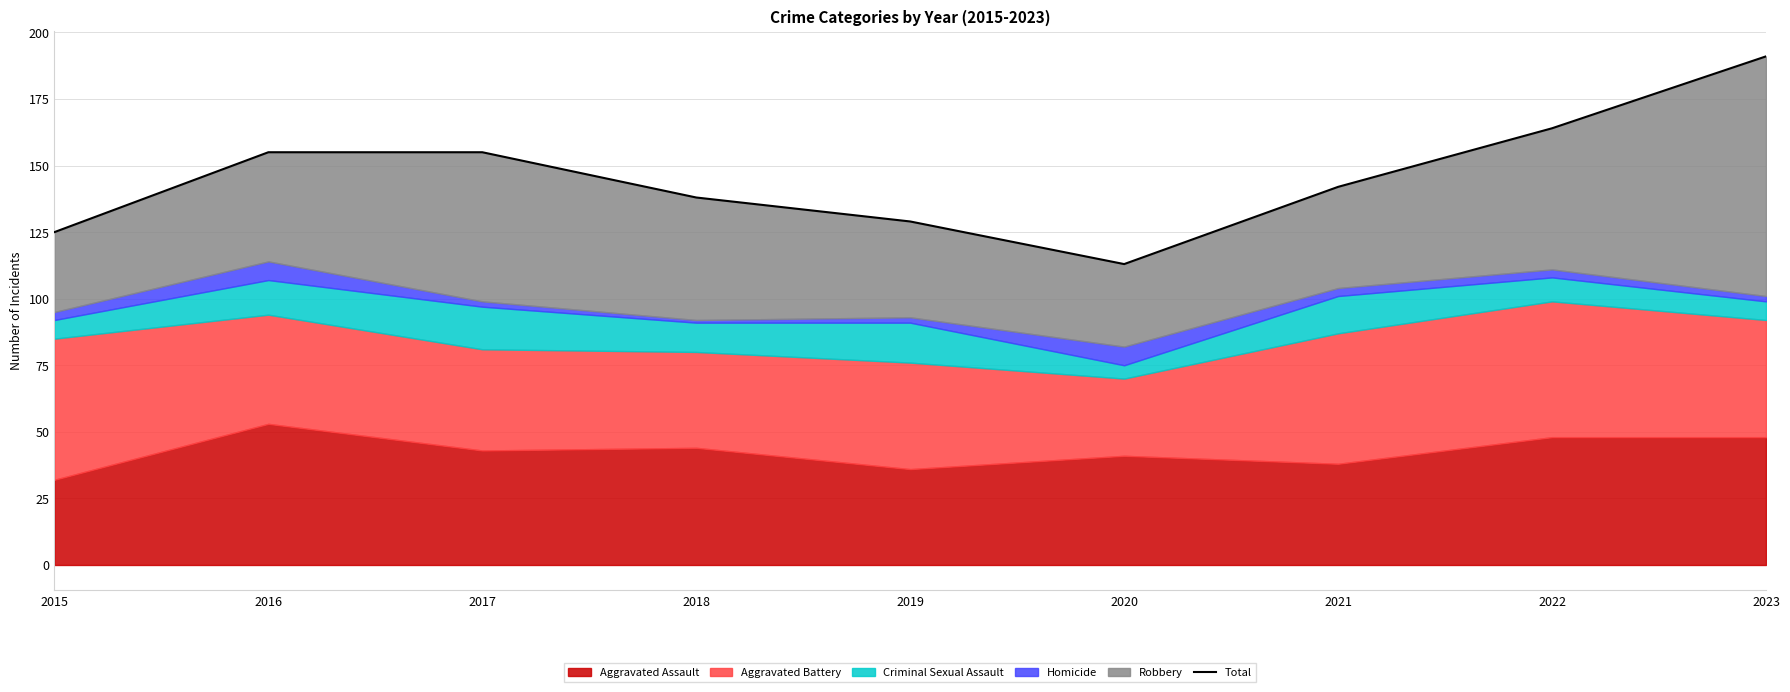

Reading right to left, extract all data points from this chart.

191	164	142	113	129	138	155	155	125